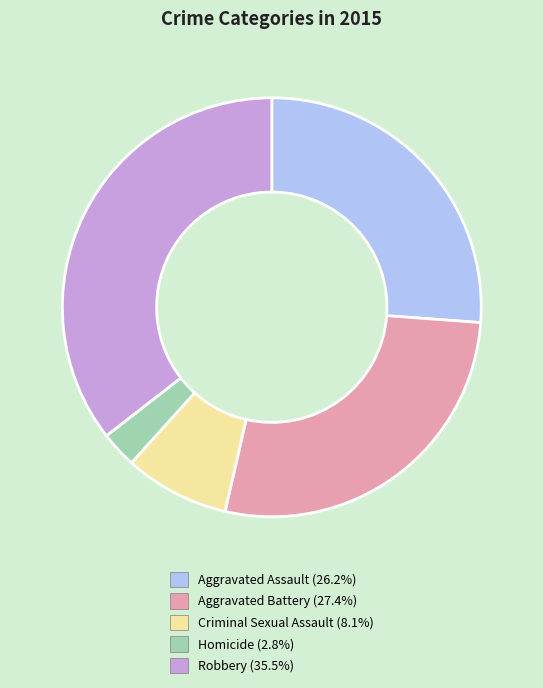

Does any single category account for the majority?

No